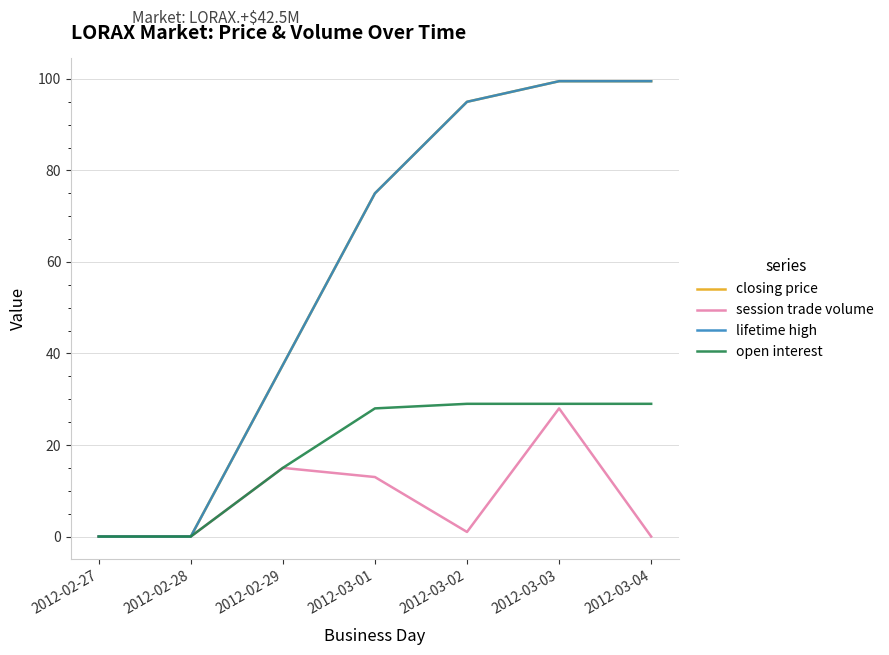

Reading left to right, list all the values displayed in this chart.

closing price: 0.0	0.0	37.5	75.0	95.0	99.5	99.5
session trade volume: 0.0	0.0	15.0	13.0	1.0	28.0	0.0
lifetime high: 0.0	0.0	37.5	75.0	95.0	99.5	99.5
open interest: 0.0	0.0	15.0	28.0	29.0	29.0	29.0